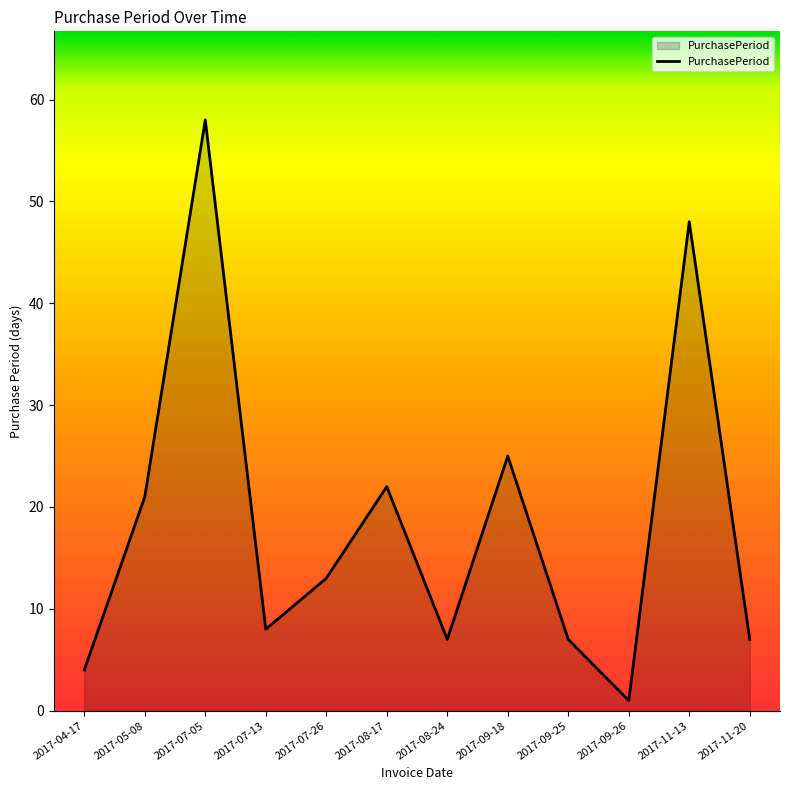

What position from the right is 2017-07-13?

9